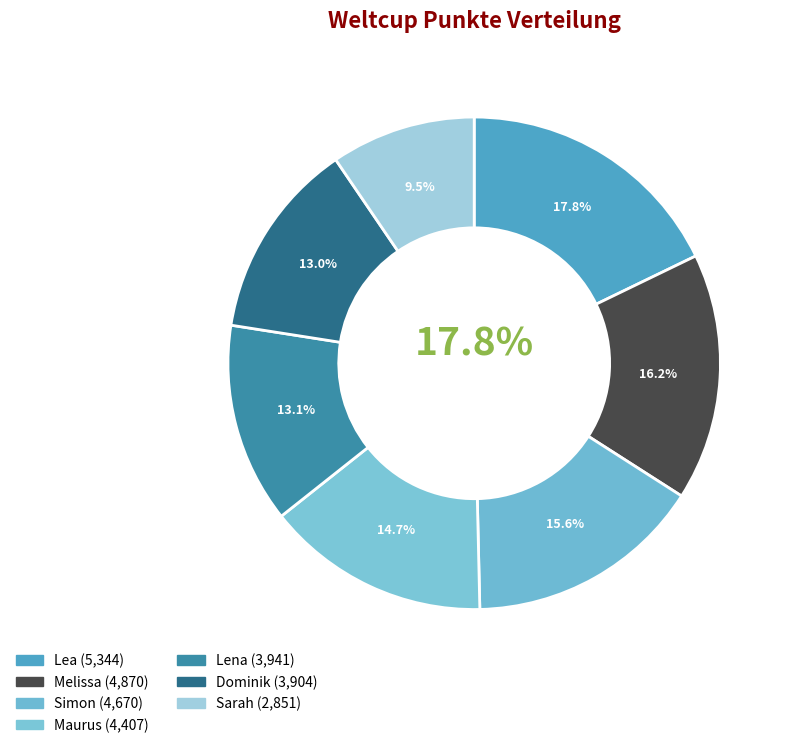

To the nearest percent, what portion does Sarah represent?

10%